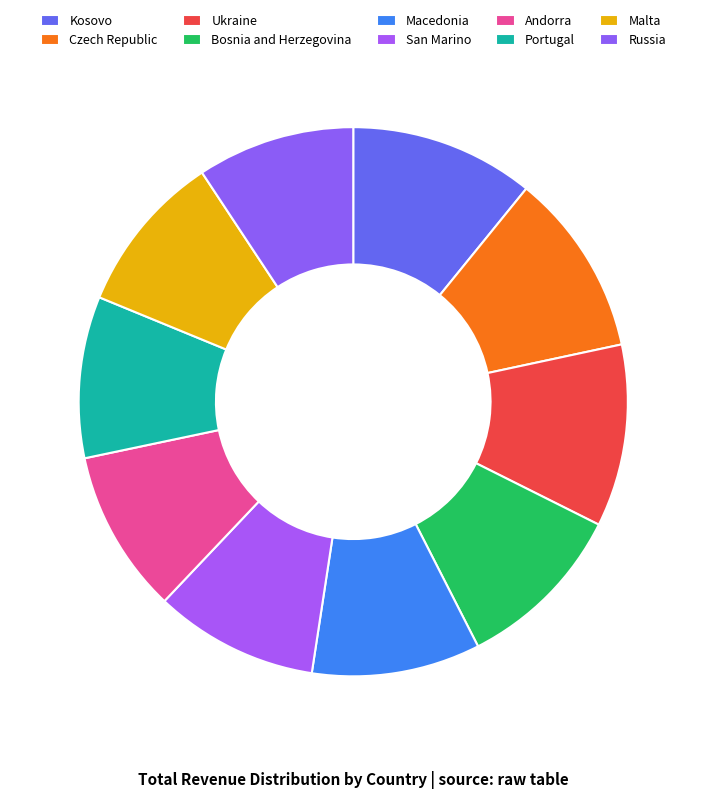

Is there a majority slice in this chart?

No